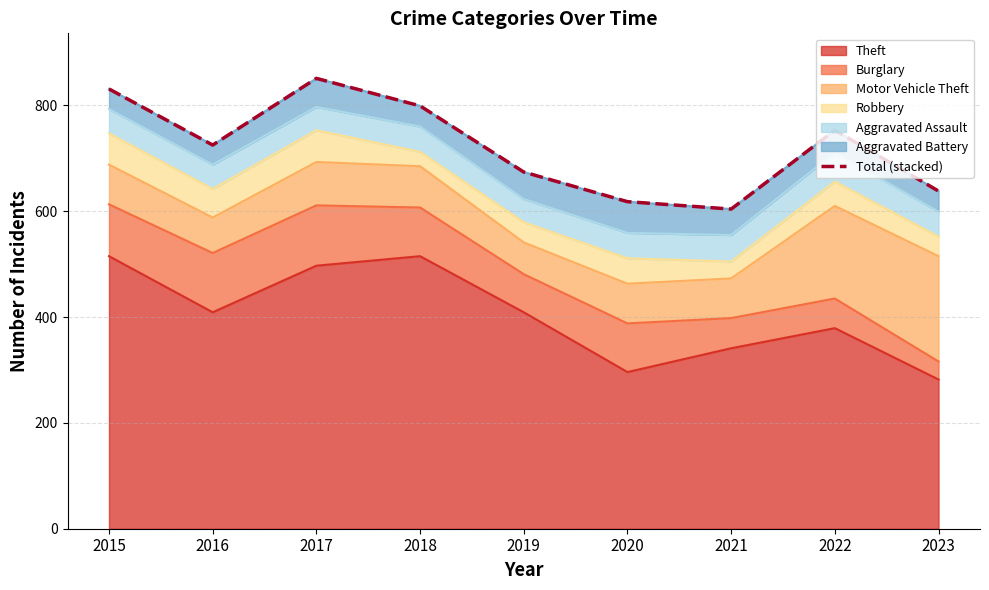

Rank the categories by value from highest to lowest.

2017, 2015, 2018, 2022, 2016, 2019, 2023, 2020, 2021